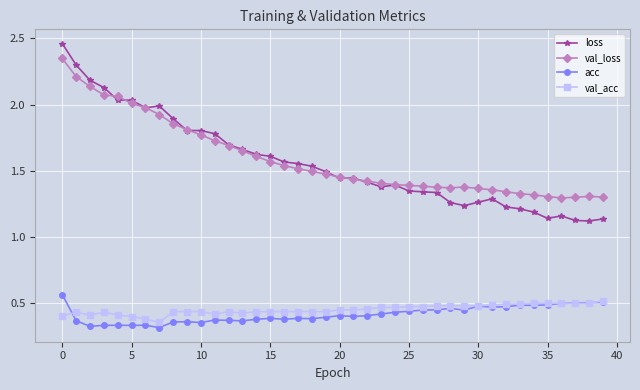

Does the chart have visible grid lines?

Yes